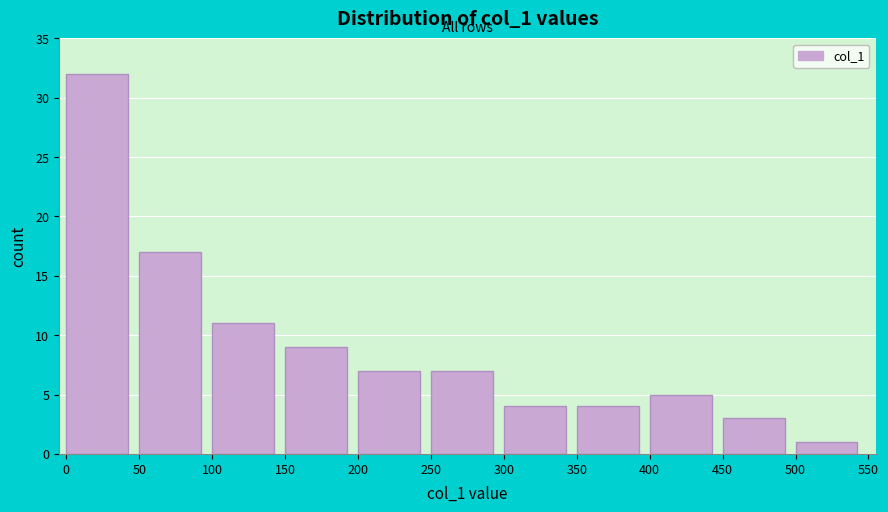

Which range on the x-axis has the tallest bar?

0 to 50